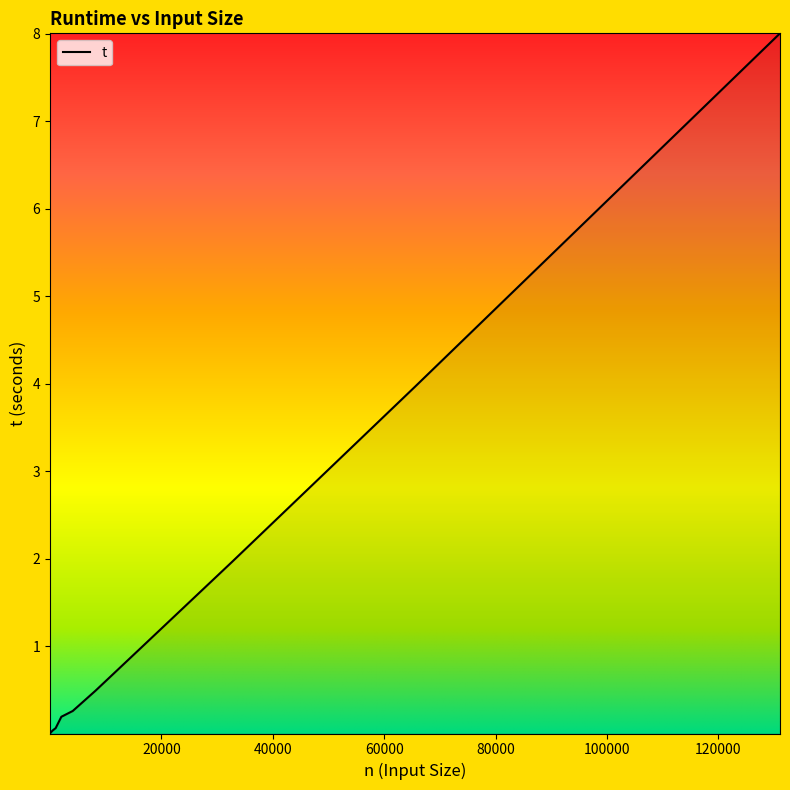

What is the greatest value displayed?

8.0